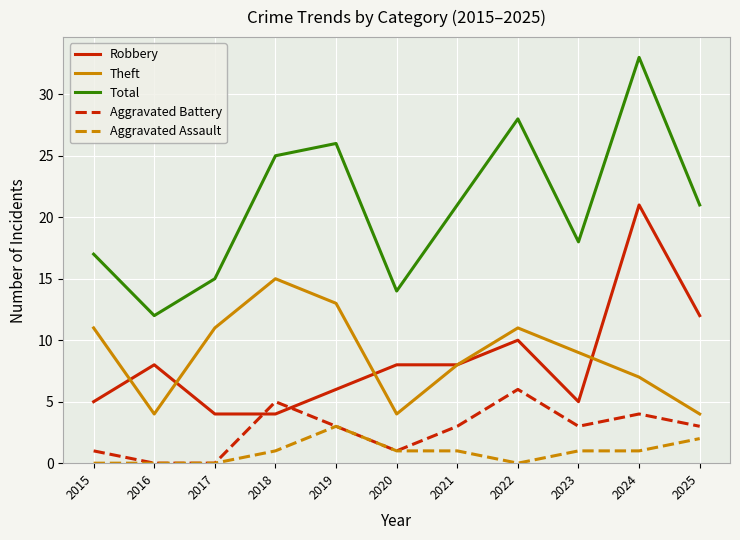

What is the difference between the maximum and minimum values in the Robbery series?

17